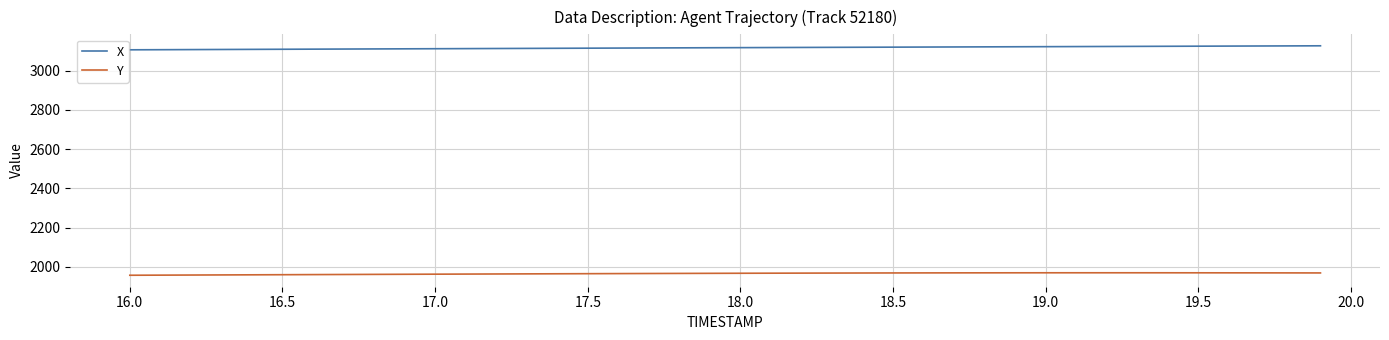

List the series in order of their overall mean, lowest first.

Y, X